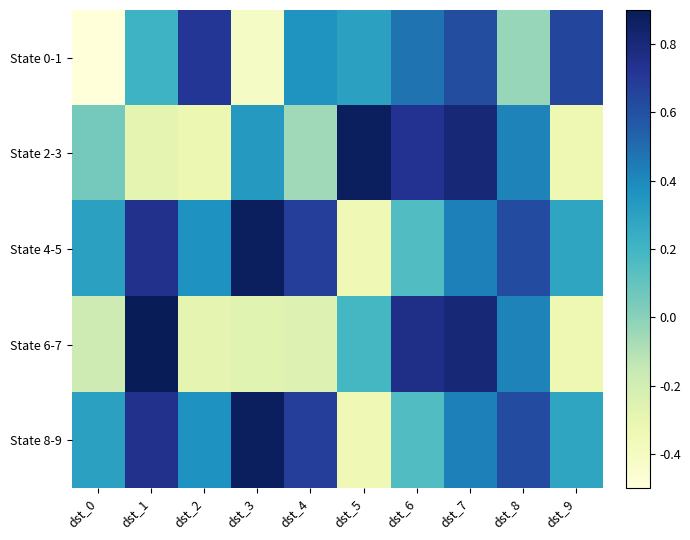

Reading left to right, extract all data points from this chart.

State 0-1: dst_0=-0.5	dst_1=0.2	dst_2=0.7	dst_3=-0.4	dst_4=0.4	dst_5=0.3	dst_6=0.5	dst_7=0.6	dst_8=-0.0	dst_9=0.6
State 2-3: dst_0=0.1	dst_1=-0.3	dst_2=-0.3	dst_3=0.3	dst_4=-0.1	dst_5=0.9	dst_6=0.7	dst_7=0.8	dst_8=0.4	dst_9=-0.3
State 4-5: dst_0=0.3	dst_1=0.7	dst_2=0.4	dst_3=0.9	dst_4=0.7	dst_5=-0.3	dst_6=0.2	dst_7=0.4	dst_8=0.6	dst_9=0.3
State 6-7: dst_0=-0.2	dst_1=0.9	dst_2=-0.3	dst_3=-0.3	dst_4=-0.2	dst_5=0.2	dst_6=0.8	dst_7=0.8	dst_8=0.4	dst_9=-0.3
State 8-9: dst_0=0.3	dst_1=0.7	dst_2=0.4	dst_3=0.9	dst_4=0.7	dst_5=-0.3	dst_6=0.2	dst_7=0.4	dst_8=0.6	dst_9=0.3